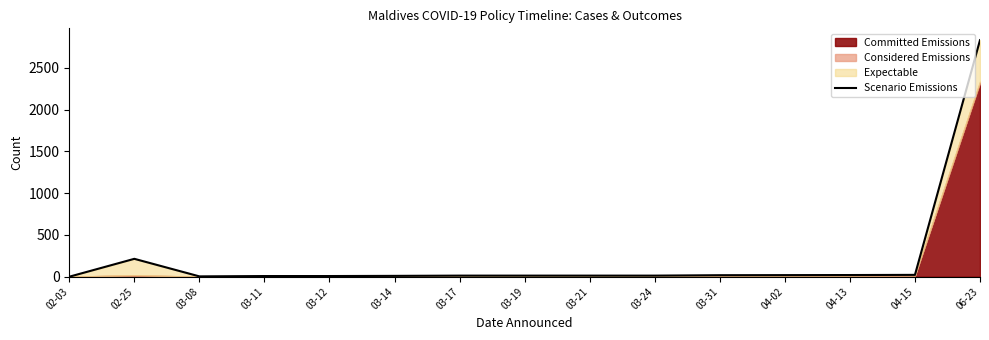

How many points are lower than both their immediate neighbors (excluding endpoints)?

1